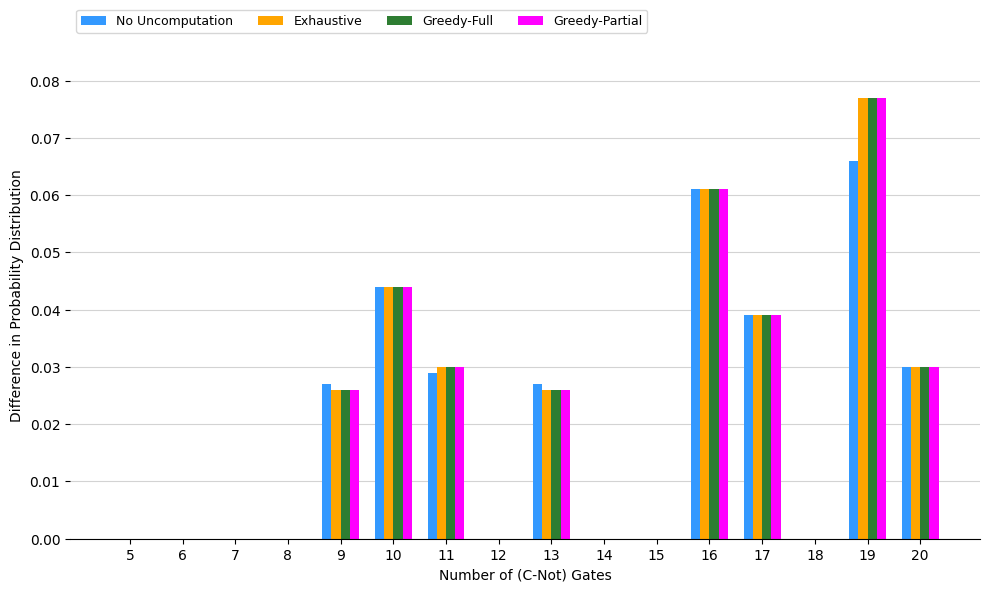

True or false: Exhaustive has a value of 0.0 at 13.

True